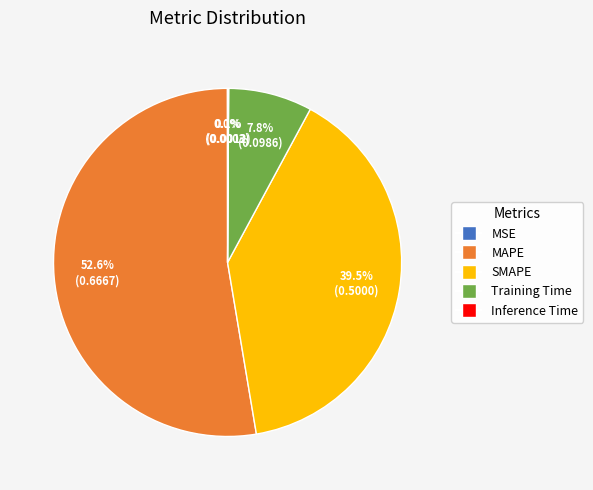

Is the sum of SMAPE and Training Time greater than half?

No